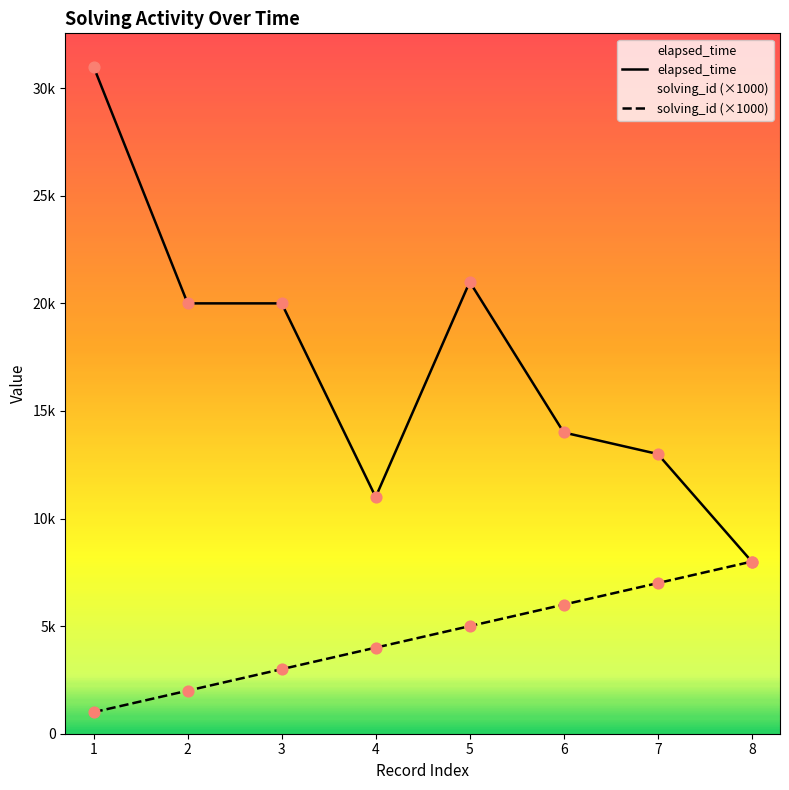

At how many categories does at least one series exceed 14234?

4